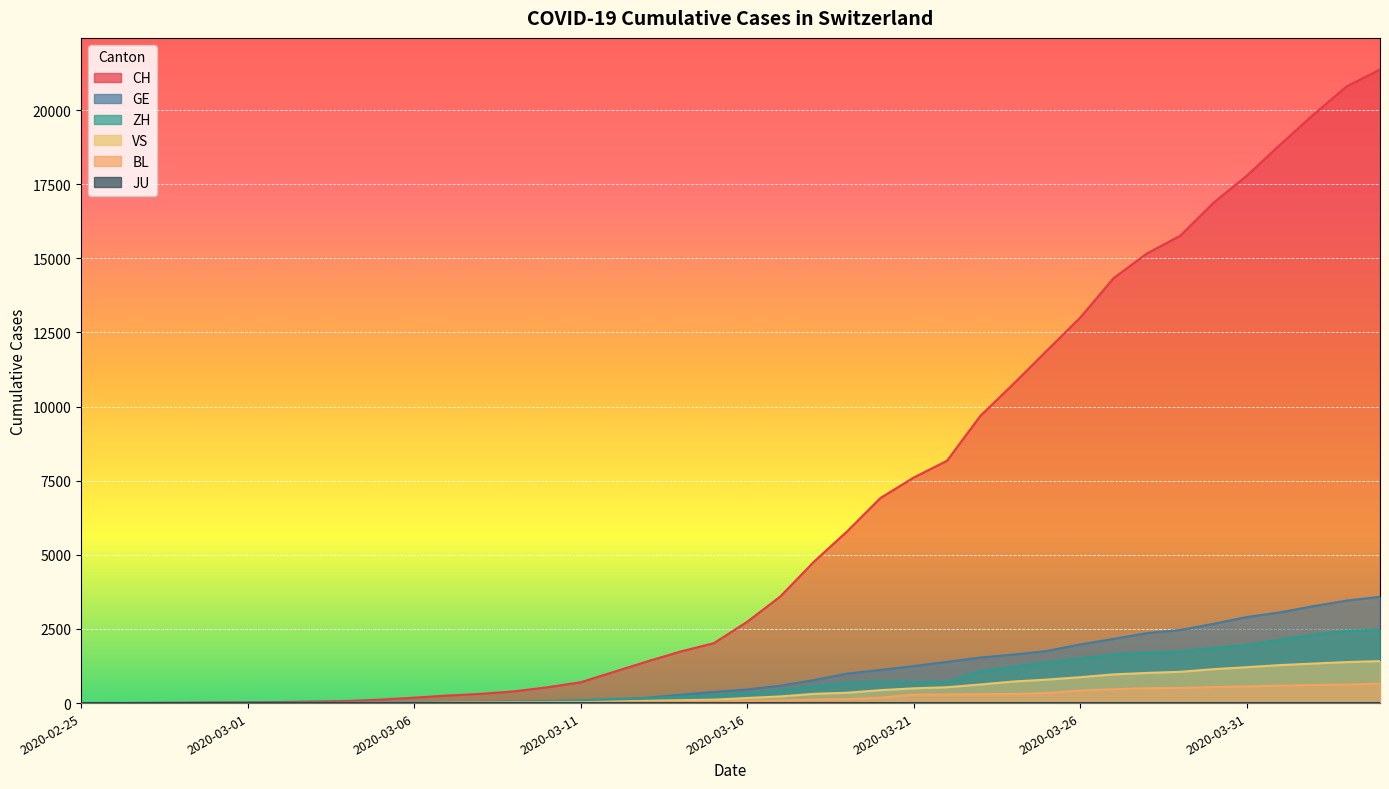

Which series has the largest total across all categories?

CH